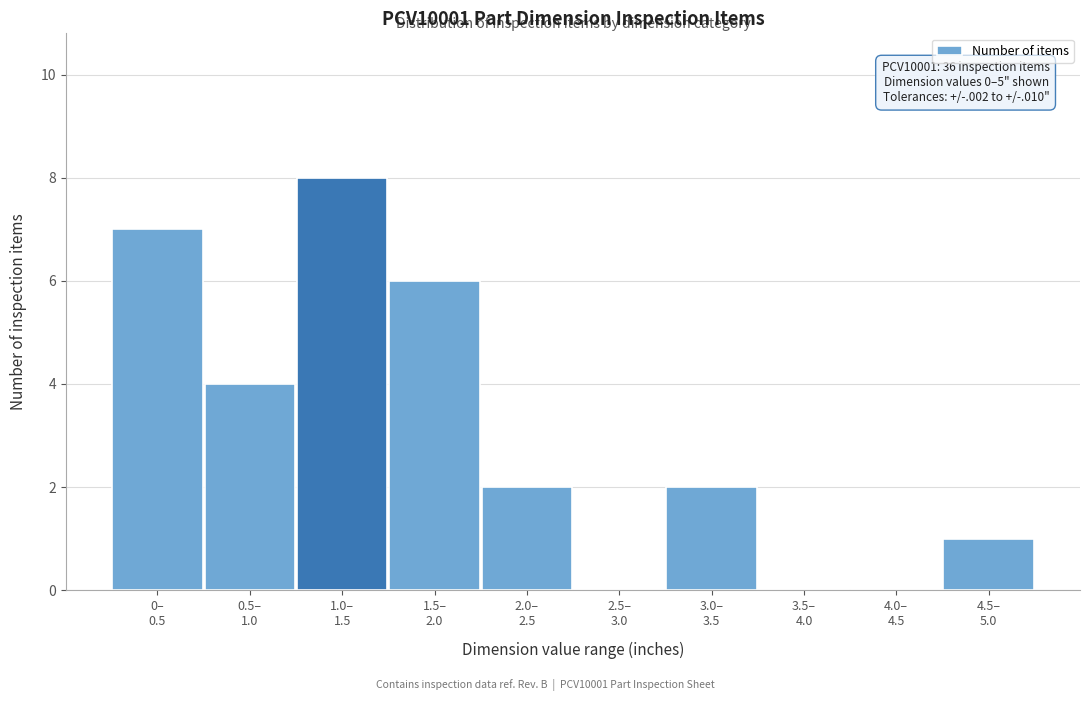

What is the sum of all values?

30